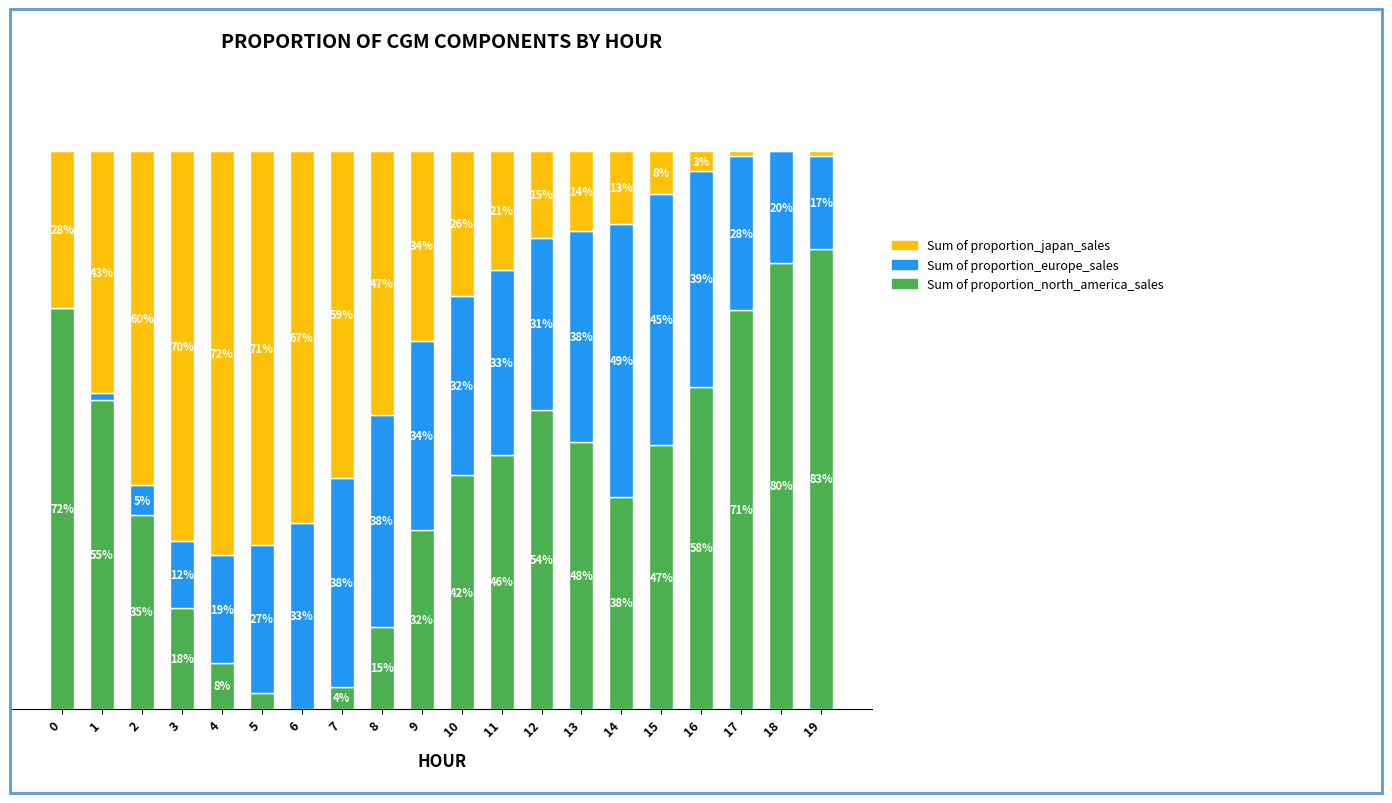

Between 4 and 14, which series saw the biggest shift?

Sum of proportion_japan_sales